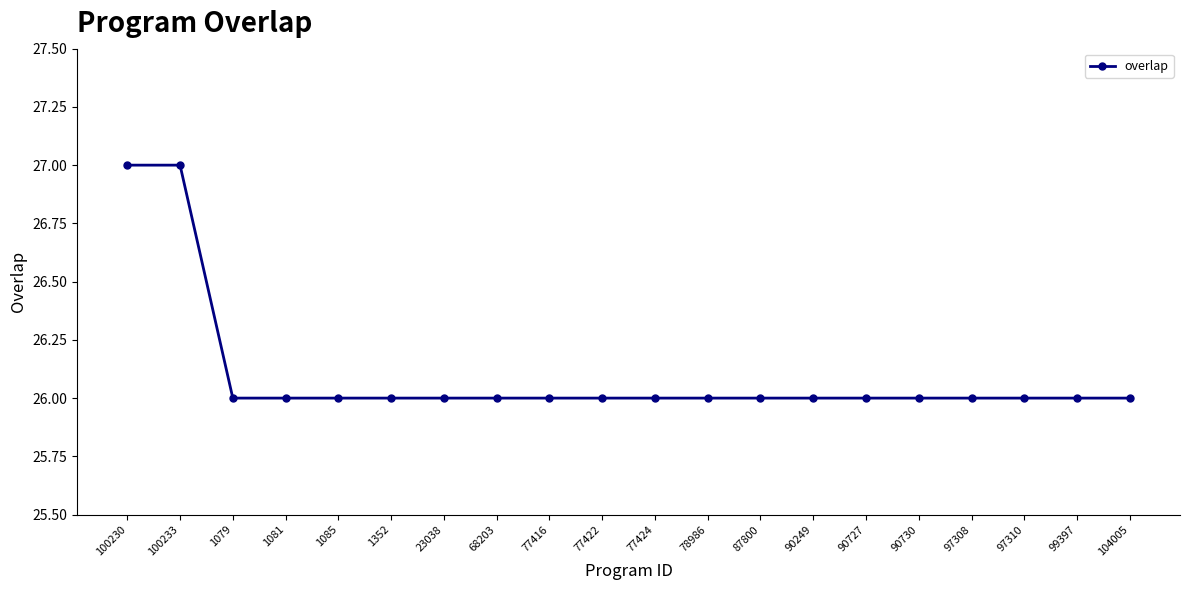

What is the value of the 18th point from the left?

26